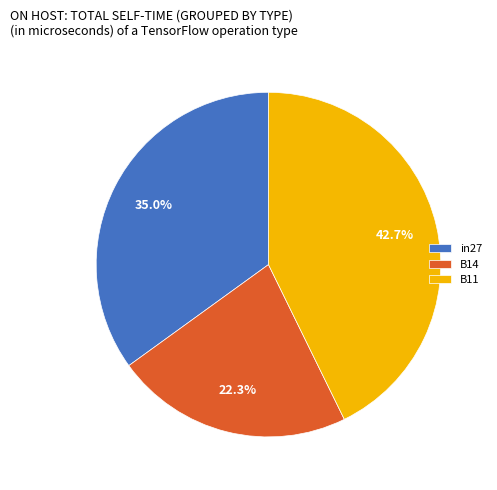

Is there any slice that represents more than half of the pie?

No